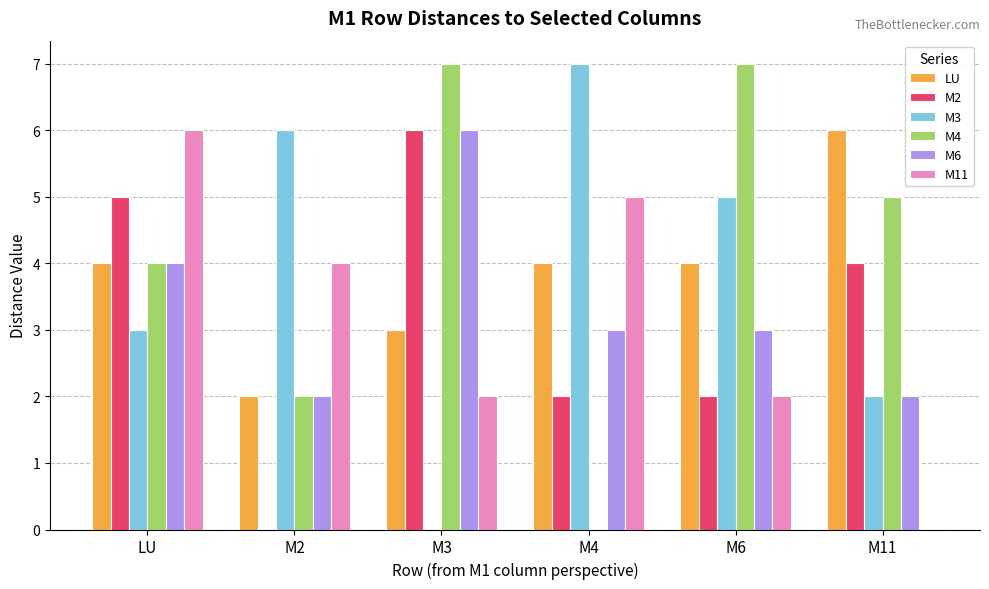

What is the sum of the M11 values at M3 and M6?

4